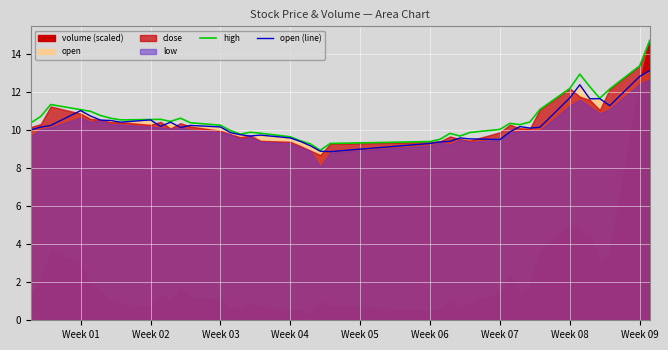

What is the maximum value for open (line)?

13.2